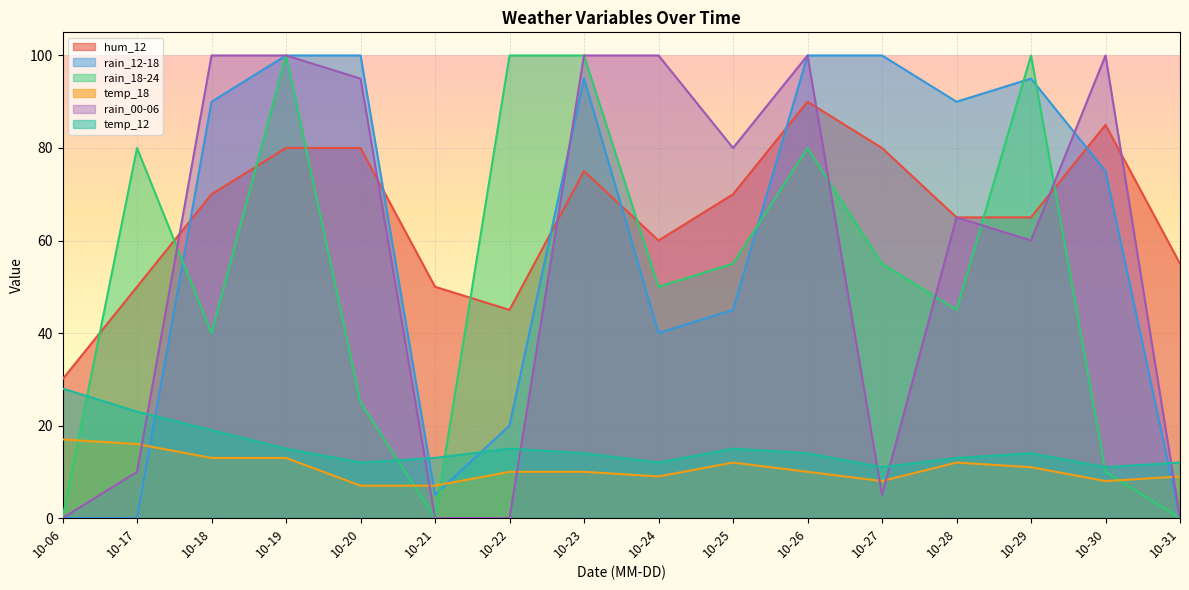

How many lines are shown in the chart?

6